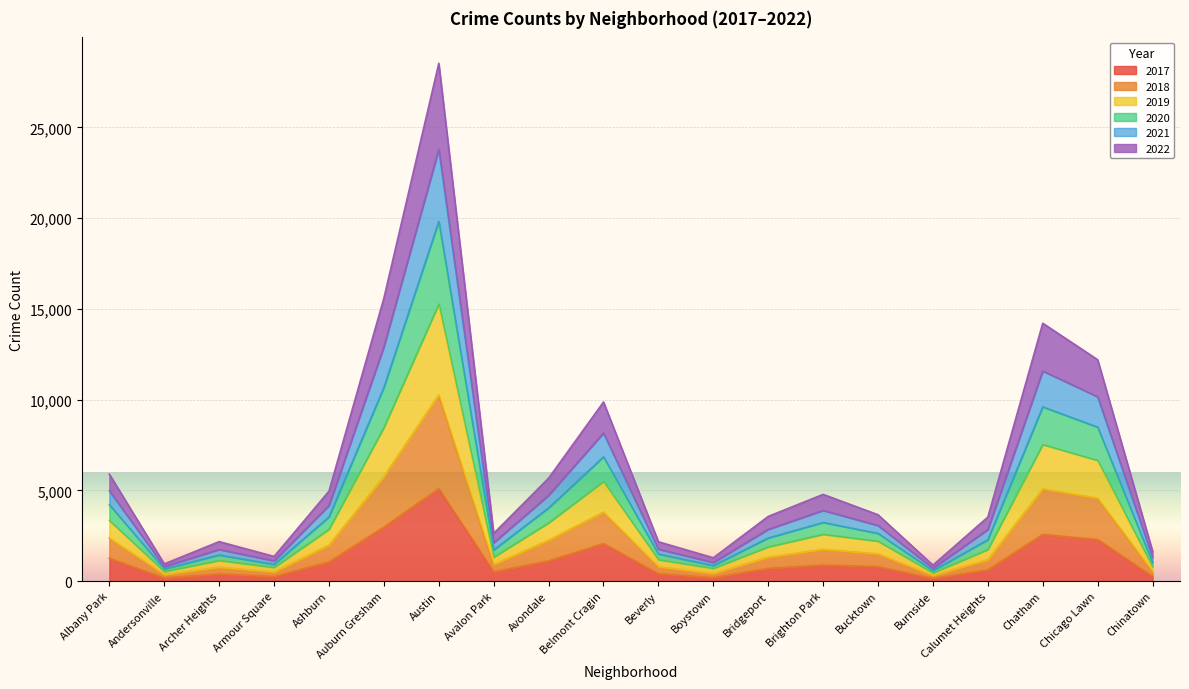

Is the value of 2022 at Armour Square greater than the value of 2018 at Bucktown?

No